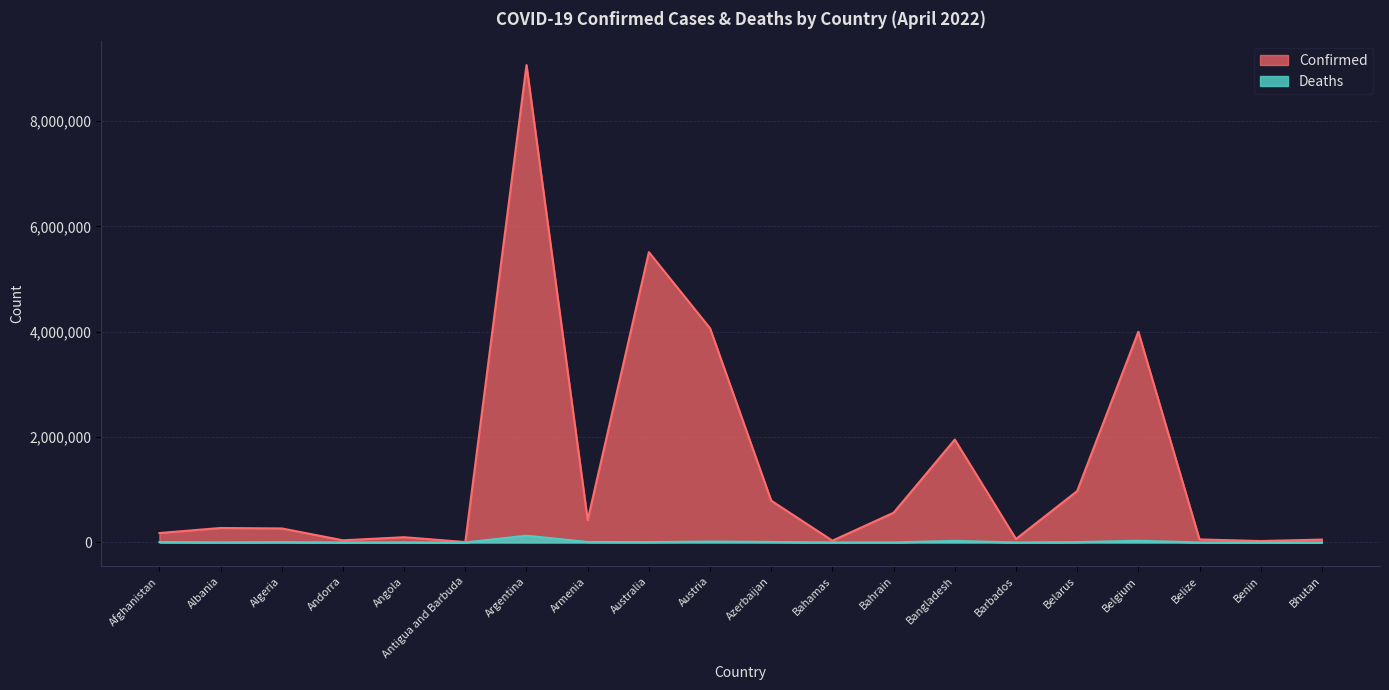

How many lines are shown in the chart?

2